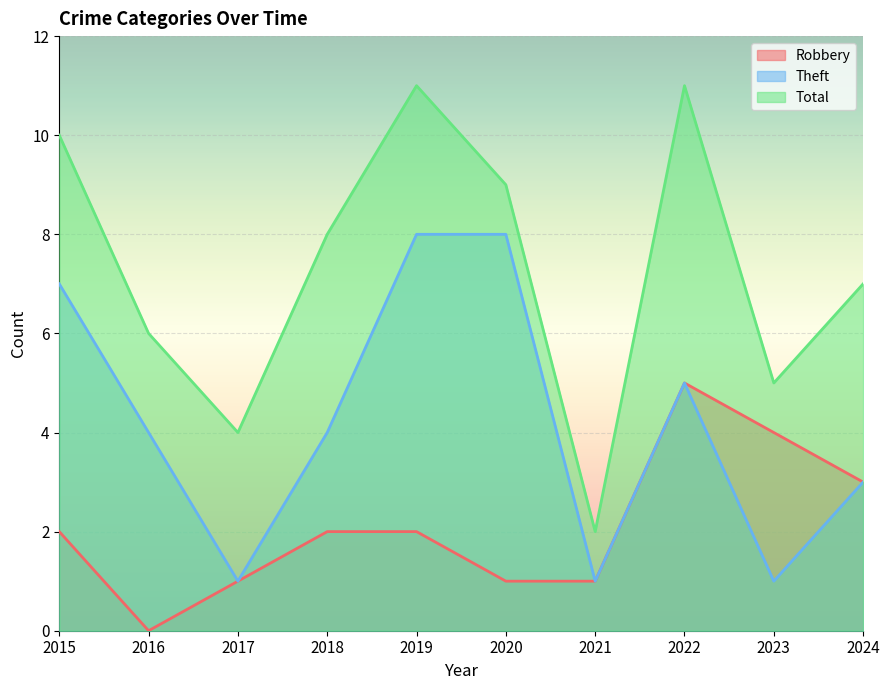

Which series has the widest spread of values?

Total